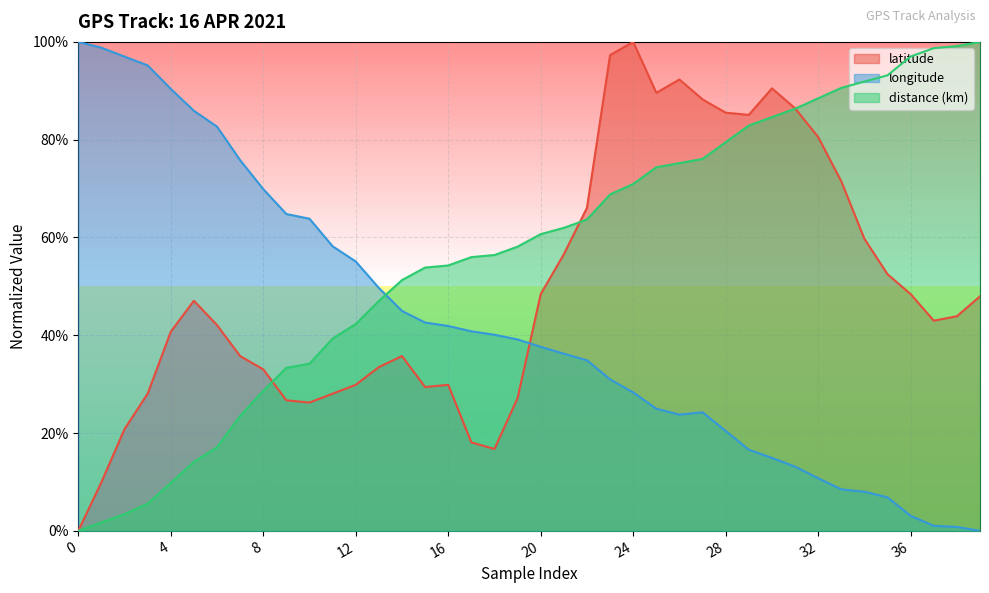

The distance (km) series shows 0.2 at 7. True or false?

True